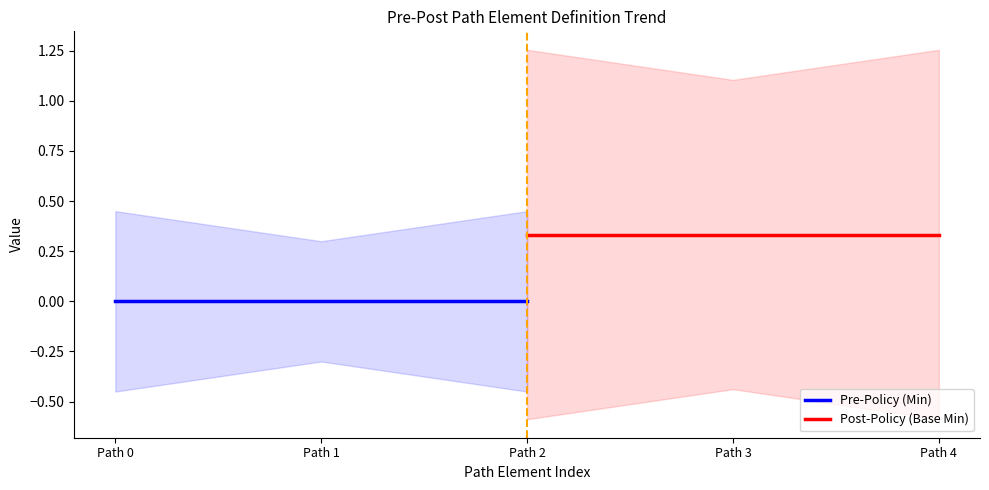

At which label does Pre-Policy (Min) reach its peak?

Path 0